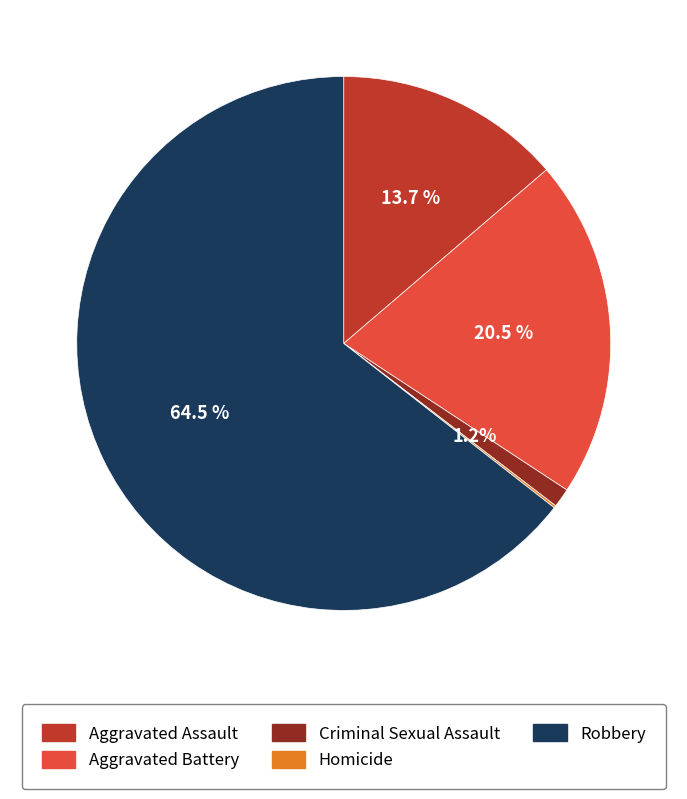

What is the largest slice in the pie chart?

Robbery